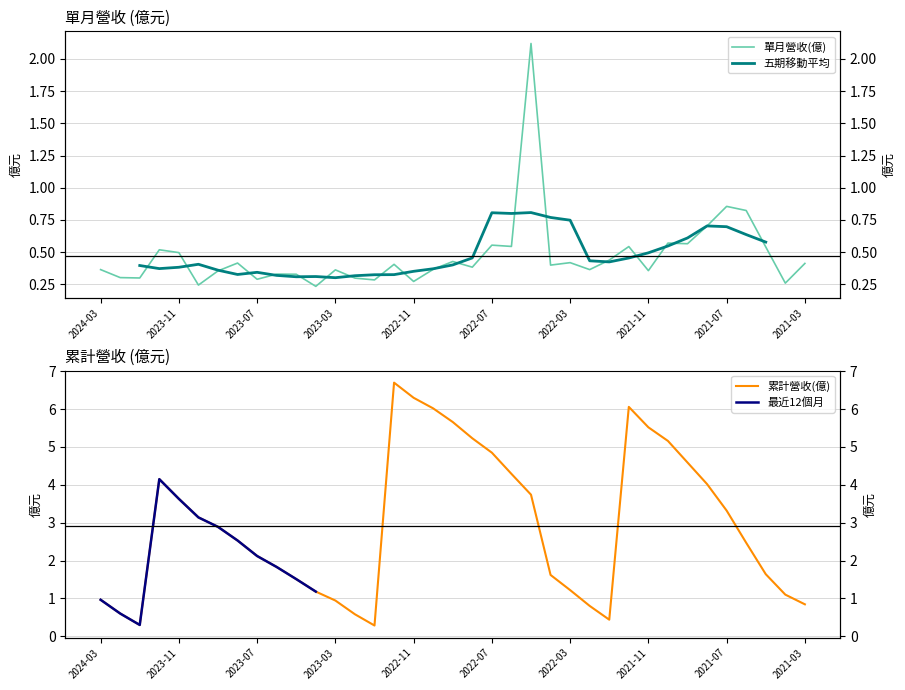

How many values in the 累計營收(億) series are below 2?

16